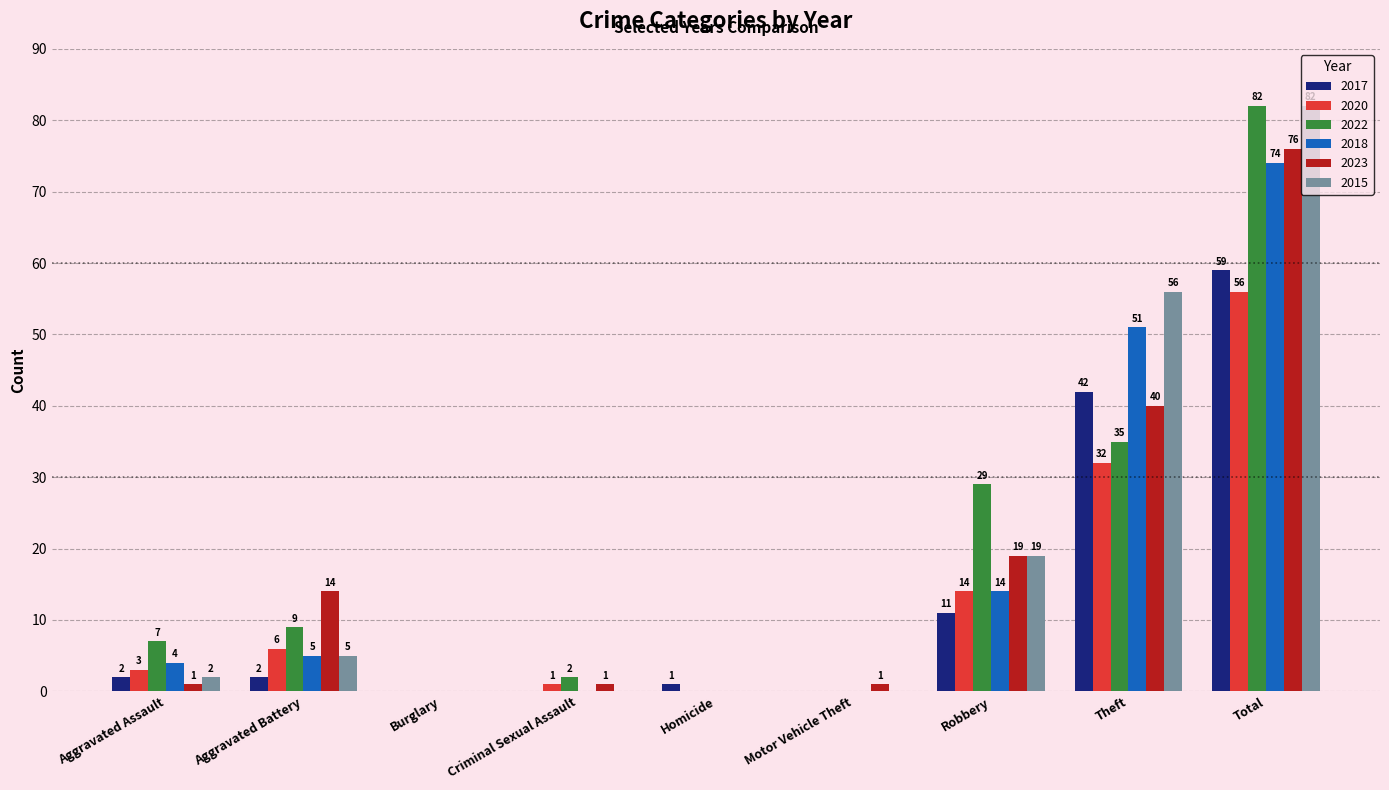

What is the sum of the 2015 values at Theft and Burglary?

56